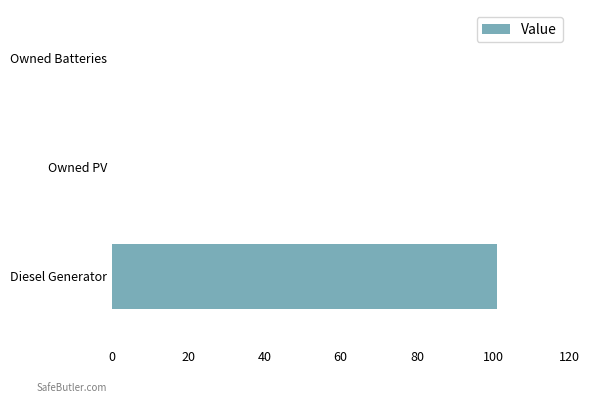

What is the change in value from Diesel Generator to Owned PV?

-101